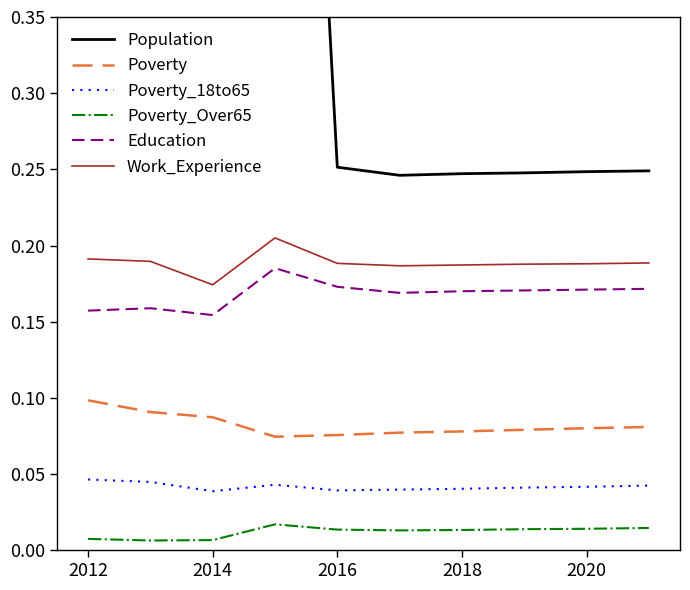

True or false: Poverty_18to65 and Work_Experience cross at least once.

False